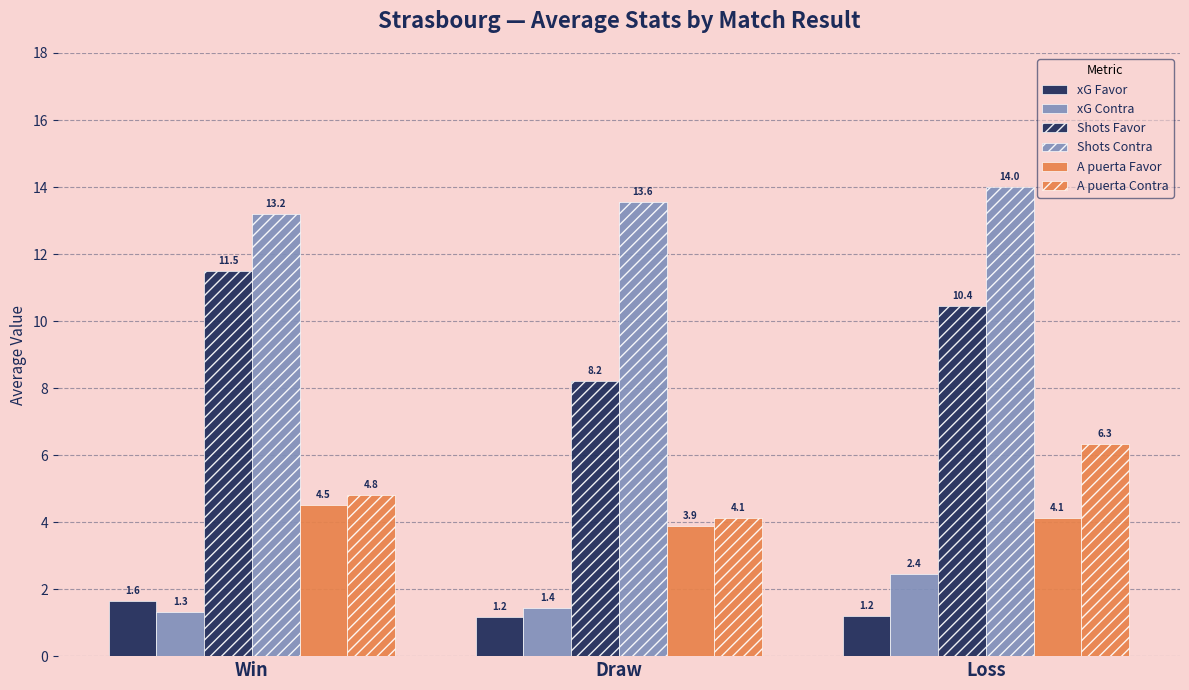

At Loss, list the series in order from largest to smallest.

Shots Contra, Shots Favor, A puerta Contra, A puerta Favor, xG Contra, xG Favor